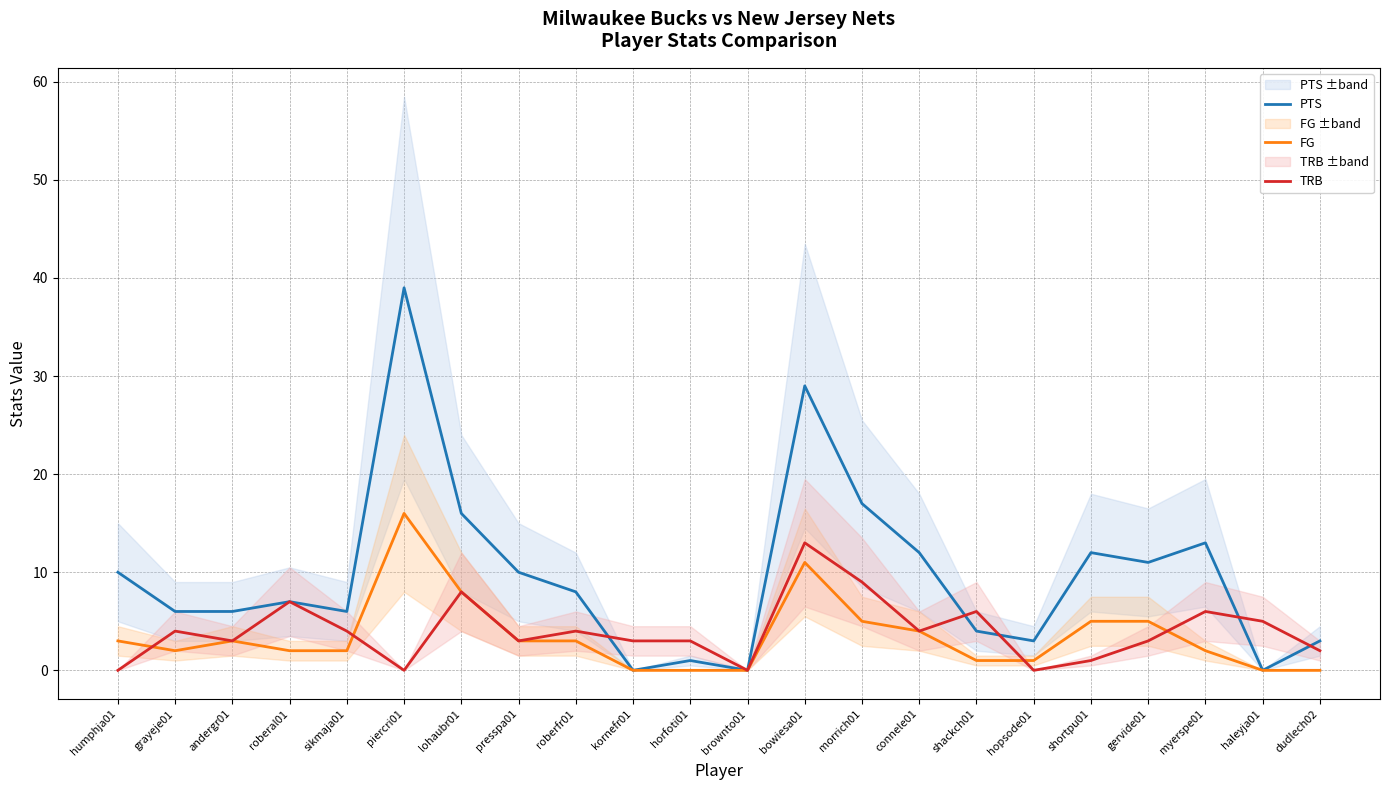

Does the chart have visible grid lines?

Yes